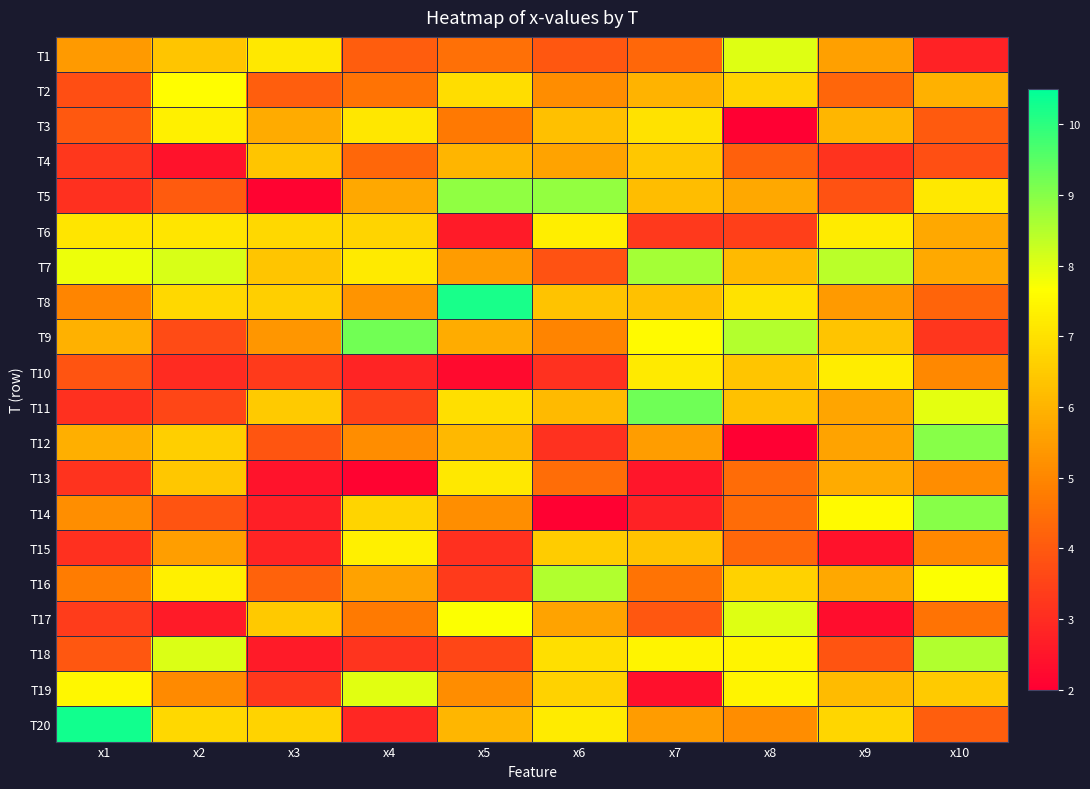

Rank the series at x4 from highest to lowest value.

T9, T19, T15, T7, T3, T14, T6, T5, T16, T8, T12, T17, T2, T4, T1, T11, T18, T20, T10, T13